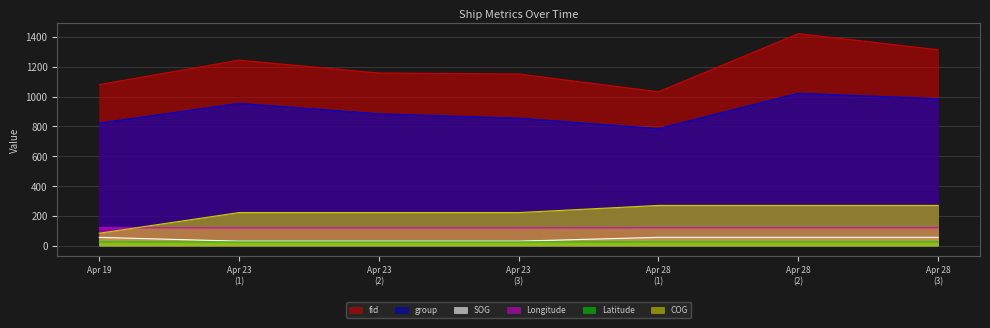

Which series has the largest range (max minus min)?

fid